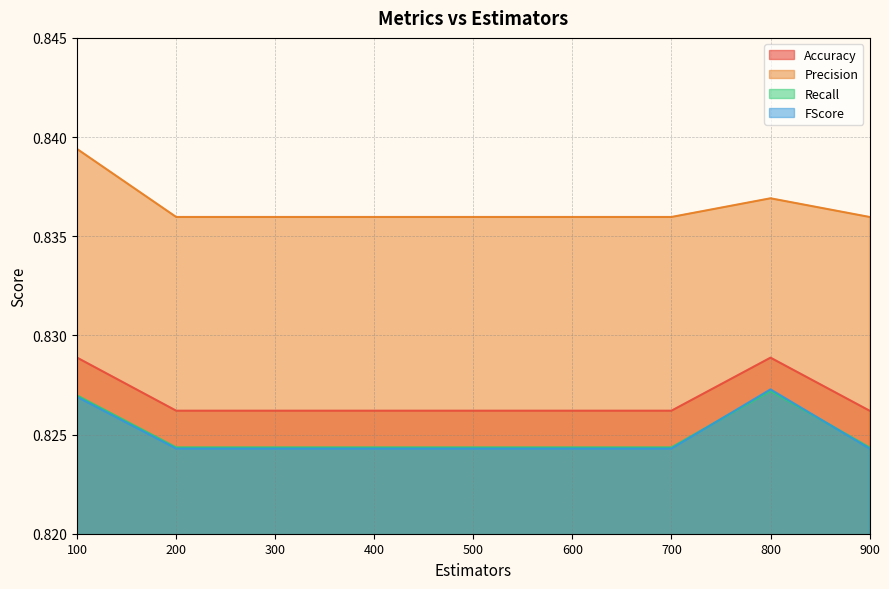

True or false: FScore has more than 1 points higher than both neighbors.

False